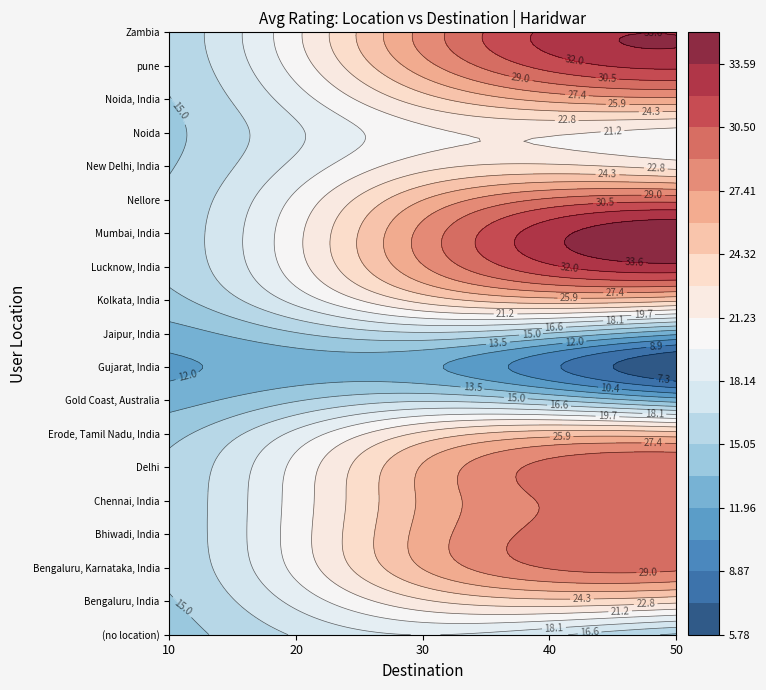

Which has a higher value, Delhi or Bengaluru, India?

Delhi